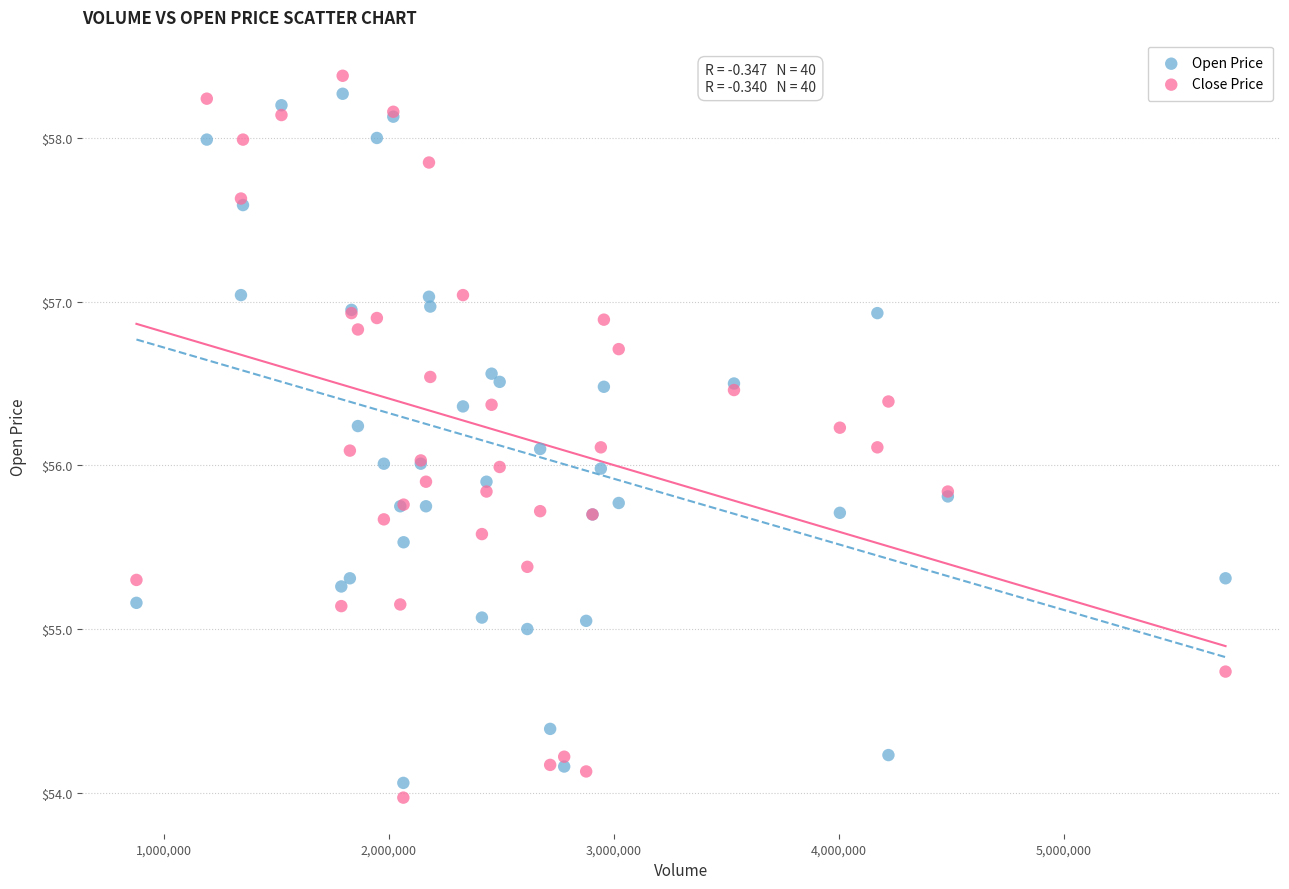

Which series has the largest Y range (max minus min)?

Close Price